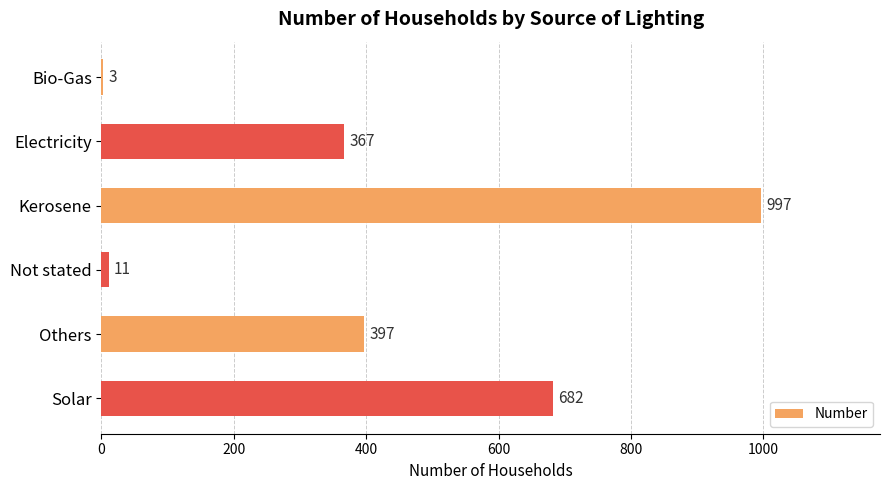

What is the sum of all values?

2457